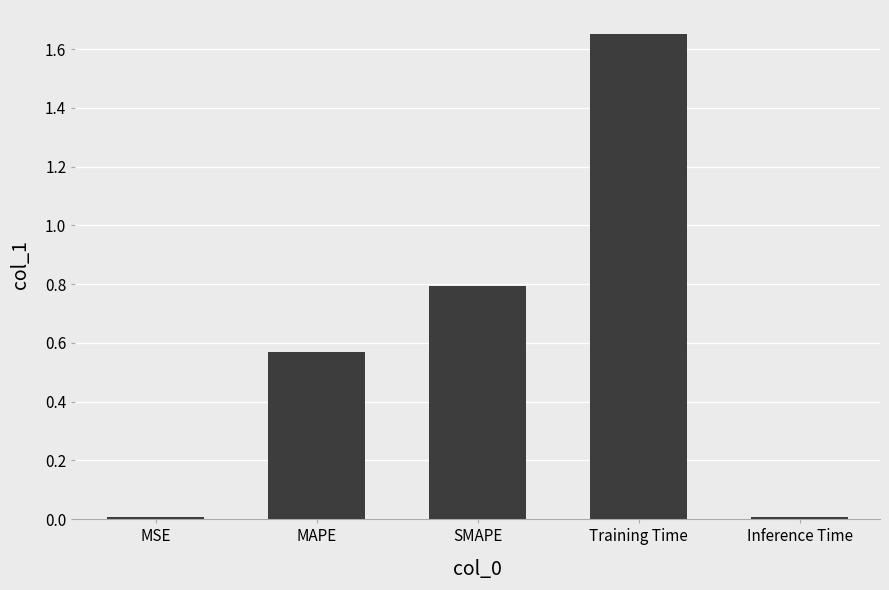

Which label corresponds to the largest value in the chart?

Training Time